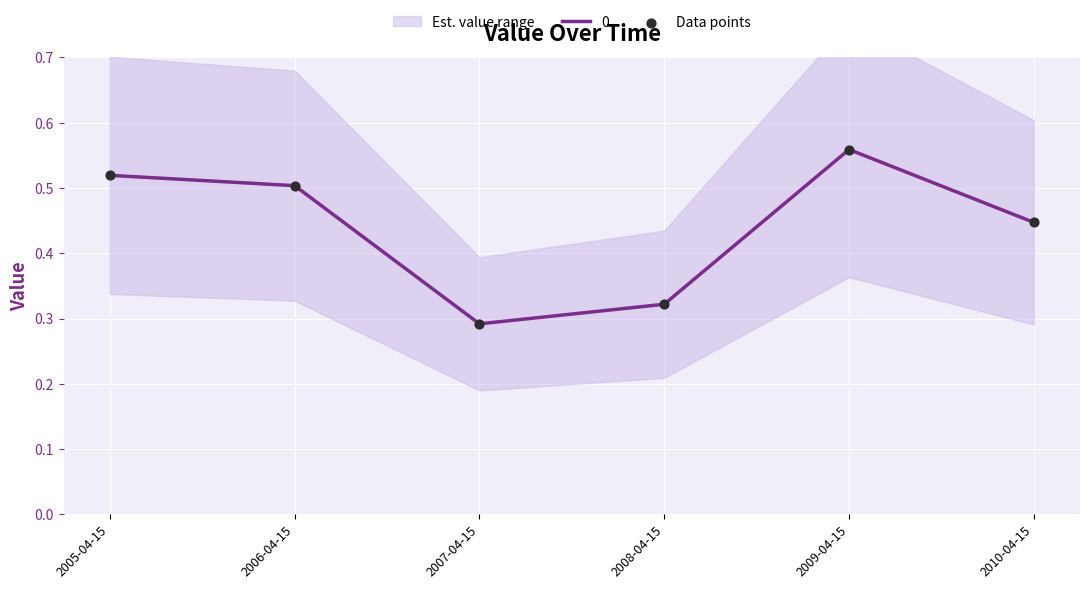

Between 2006-04-15 and 2007-04-15, which is larger?

2006-04-15